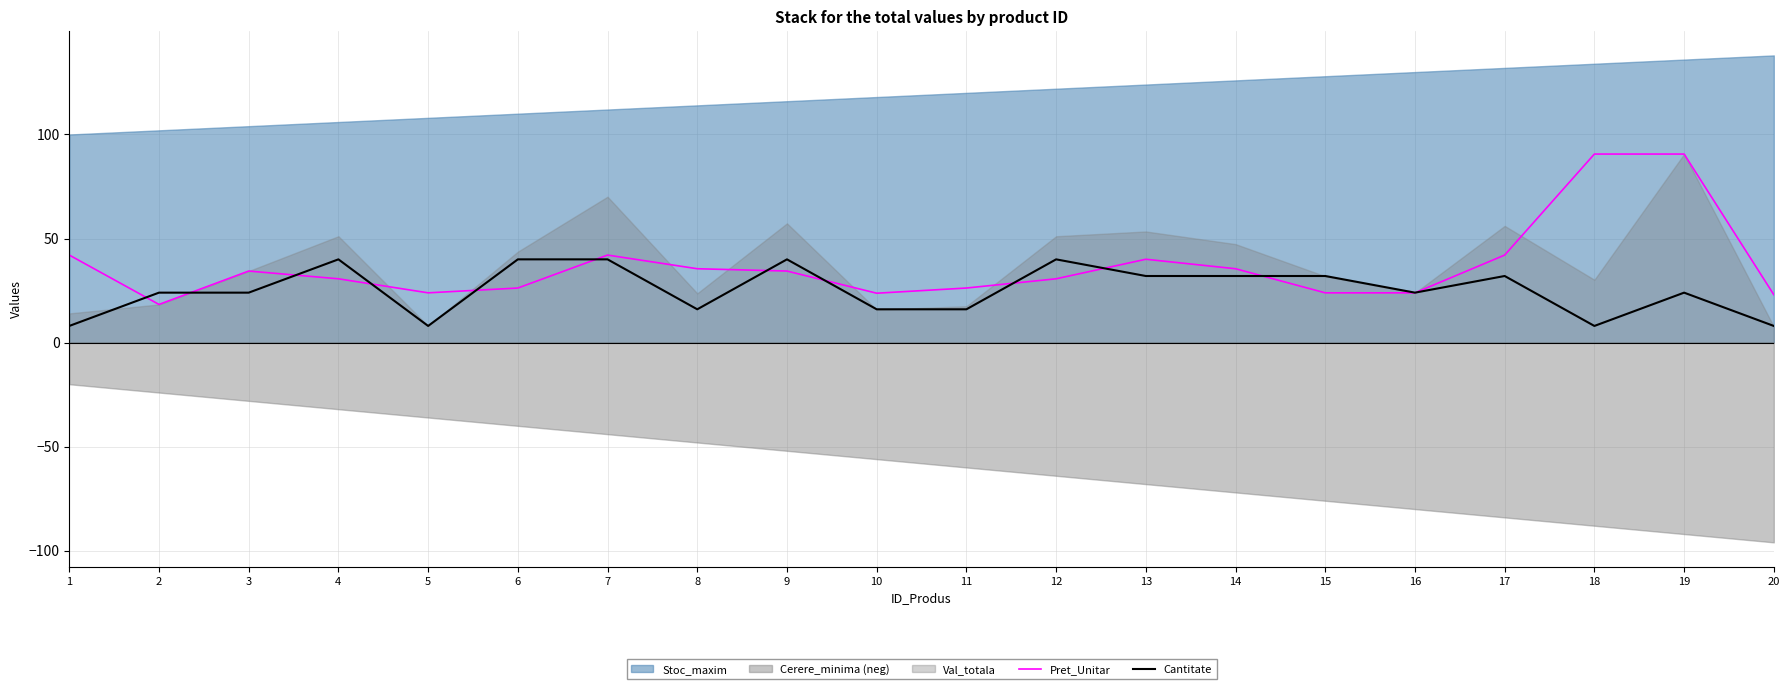

What is the highest value of the Cantitate series?

40.0